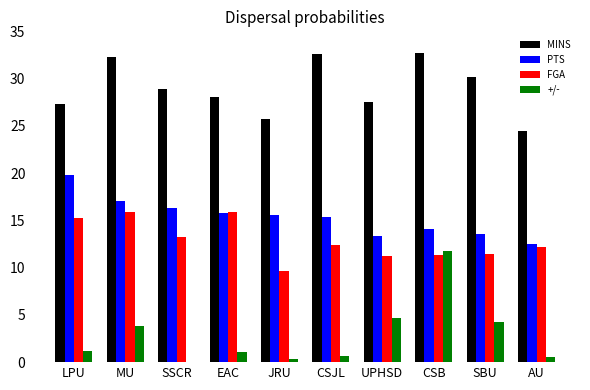

What is the sum of all FGA values?

128.4